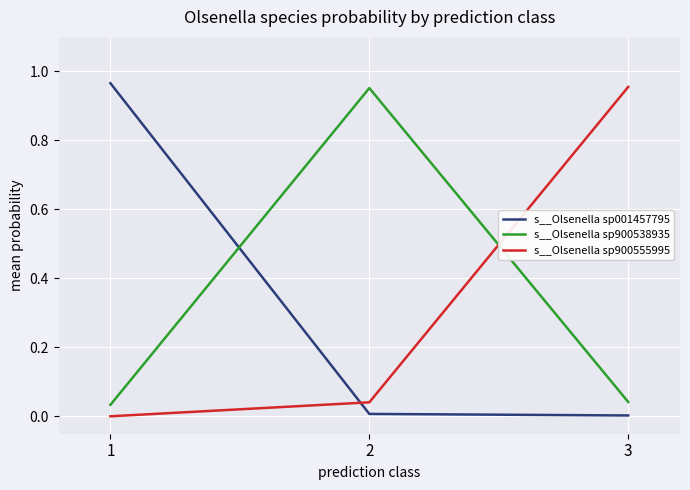

True or false: s__Olsenella sp900555995 has a value of 0.0 at 2.

True